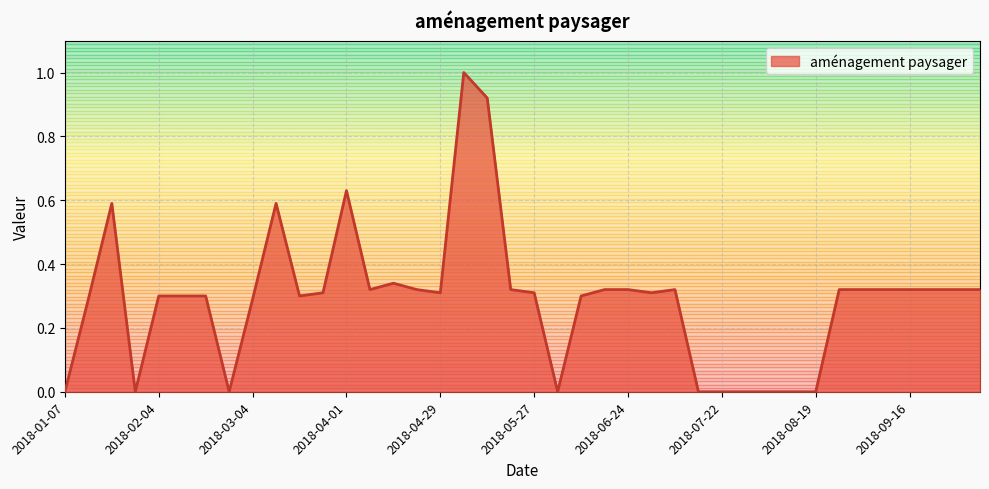

What is the maximum value shown in the chart?

1.0